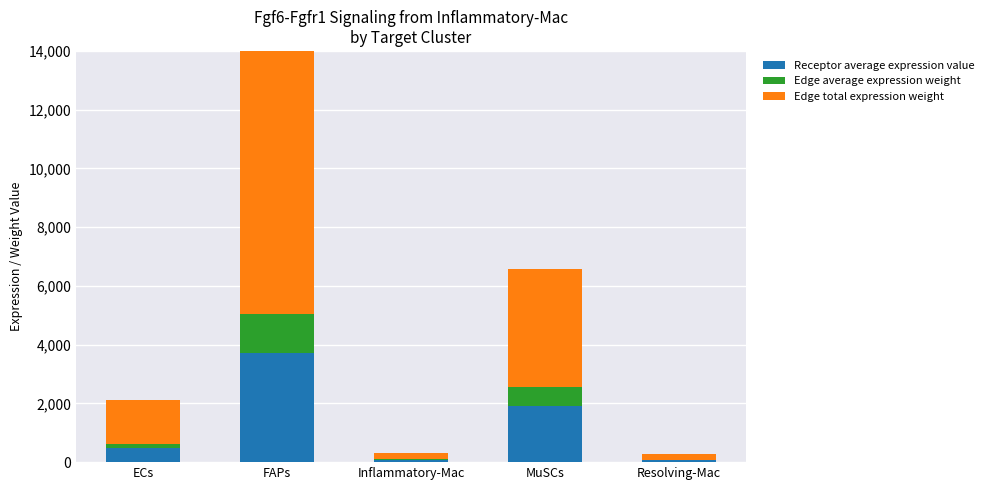

Which series has the largest range (max minus min)?

Edge total expression weight